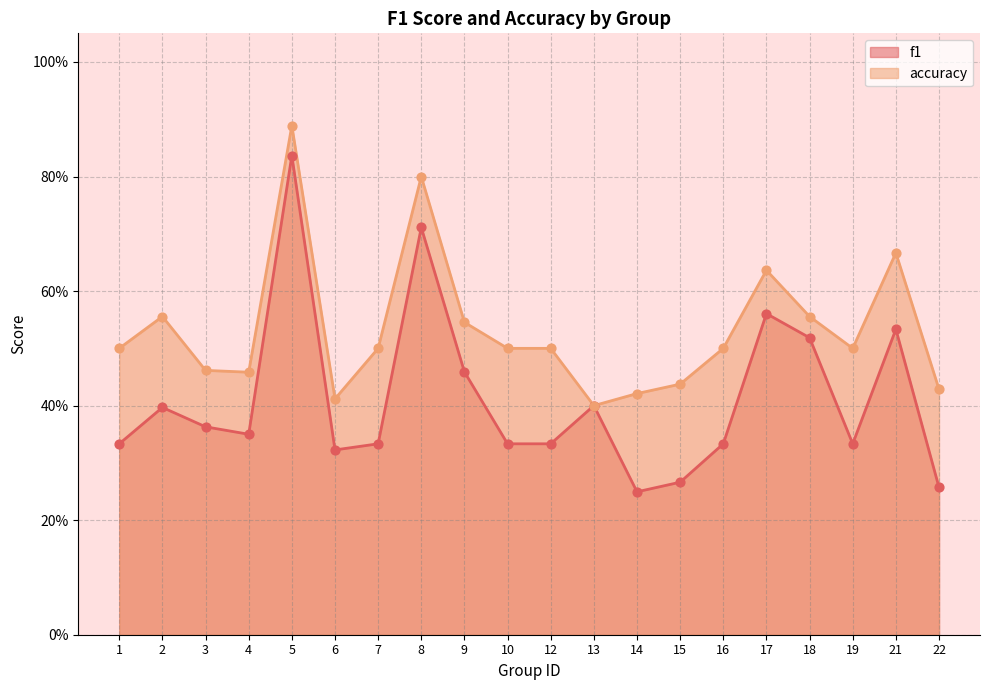

Which series has the largest total across all categories?

accuracy